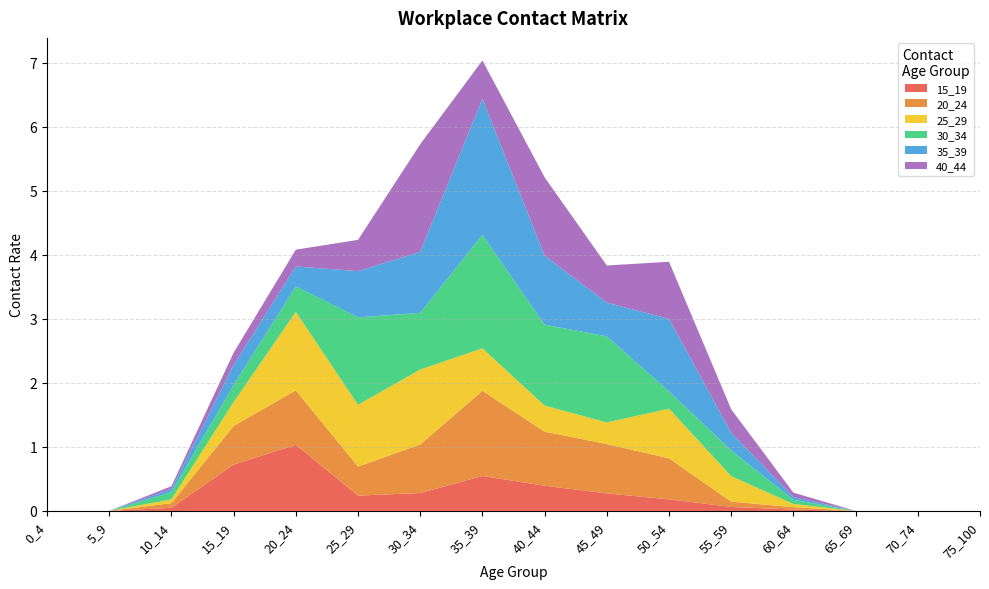

Reading left to right, transcribe all the data shown in this chart.

15_19: 0.0	0.0	0.0	0.7	1.0	0.2	0.3	0.5	0.4	0.3	0.2	0.1	0.0	0.0	0.0	0.0
20_24: 0.0	0.0	0.1	0.6	0.9	0.5	0.8	1.3	0.8	0.8	0.6	0.1	0.0	0.0	0.0	0.0
25_29: 0.0	0.0	0.1	0.4	1.2	1.0	1.2	0.7	0.4	0.3	0.8	0.4	0.0	0.0	0.0	0.0
30_34: 0.0	0.0	0.1	0.3	0.4	1.4	0.9	1.8	1.3	1.3	0.3	0.4	0.1	0.0	0.0	0.0
35_39: 0.0	0.0	0.0	0.3	0.3	0.7	1.0	2.1	1.1	0.5	1.1	0.3	0.0	0.0	0.0	0.0
40_44: 0.0	0.0	0.0	0.2	0.3	0.5	1.7	0.6	1.2	0.6	0.9	0.4	0.1	0.0	0.0	0.0